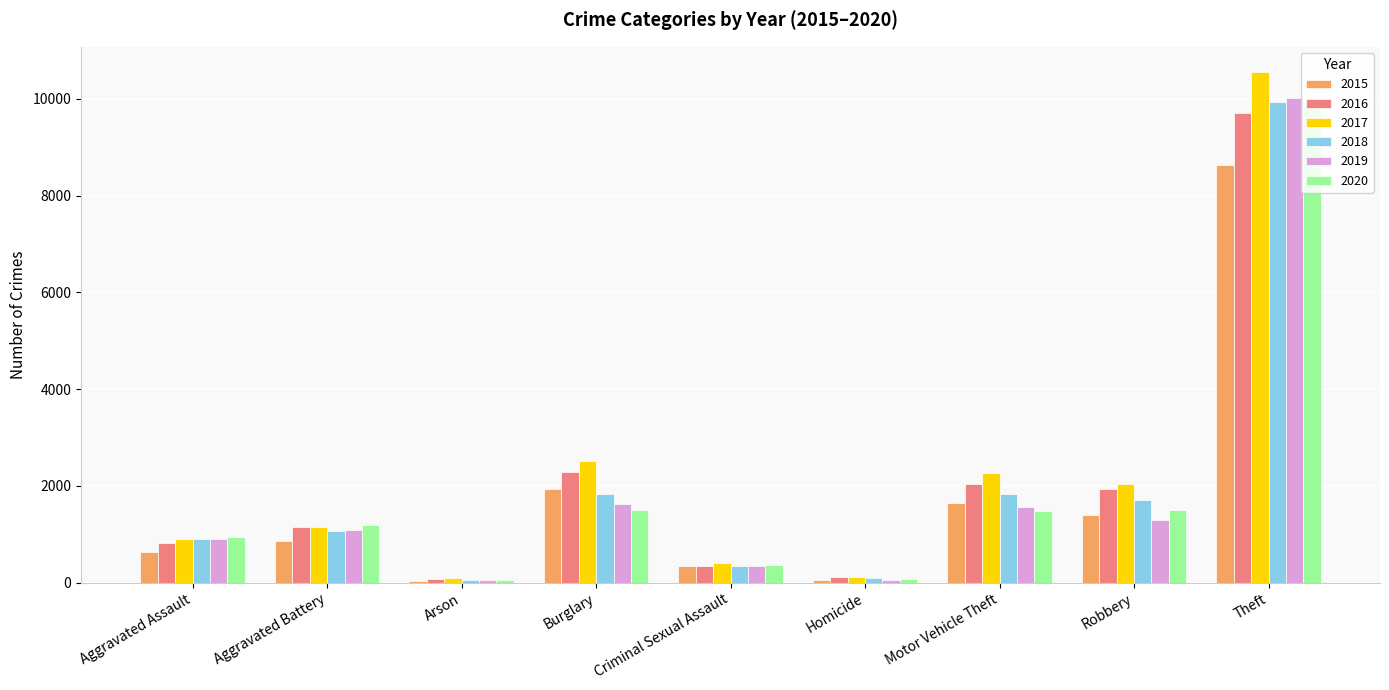

The 2015 series shows 4422 at Theft. True or false?

False